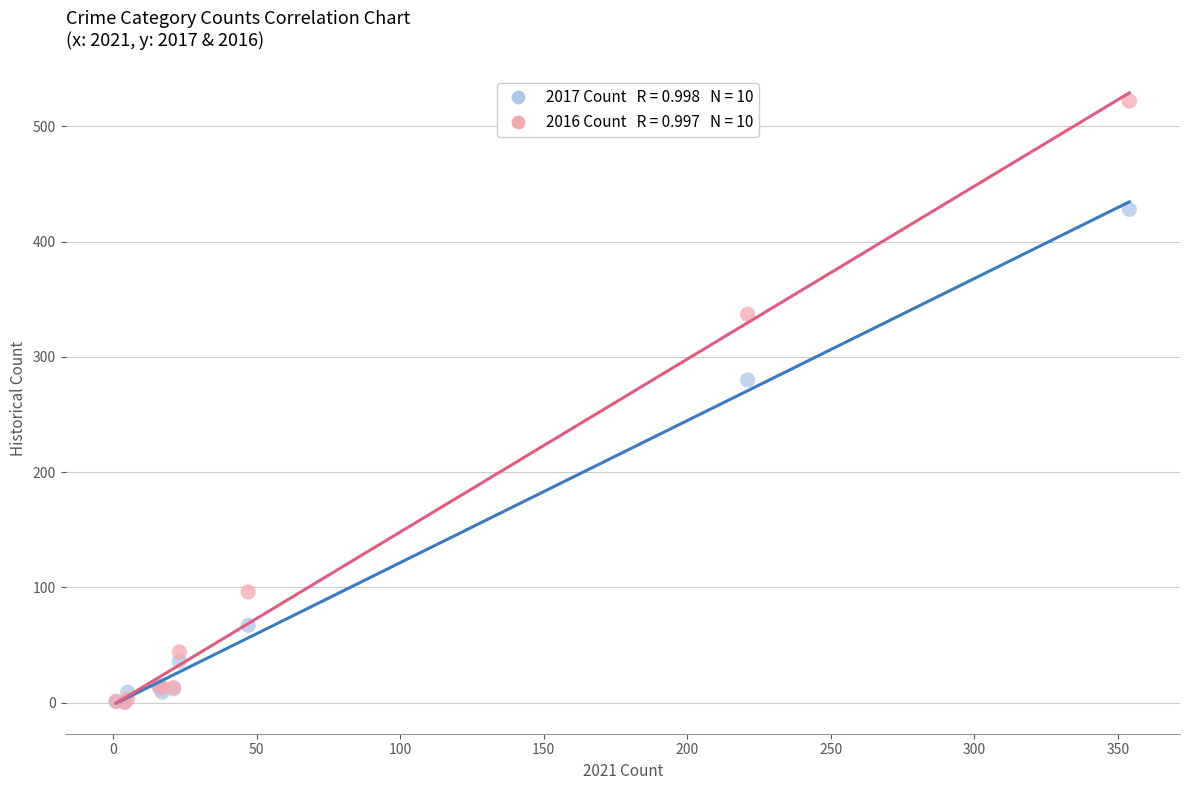

Across all series, what Y value is closest to 261?

280